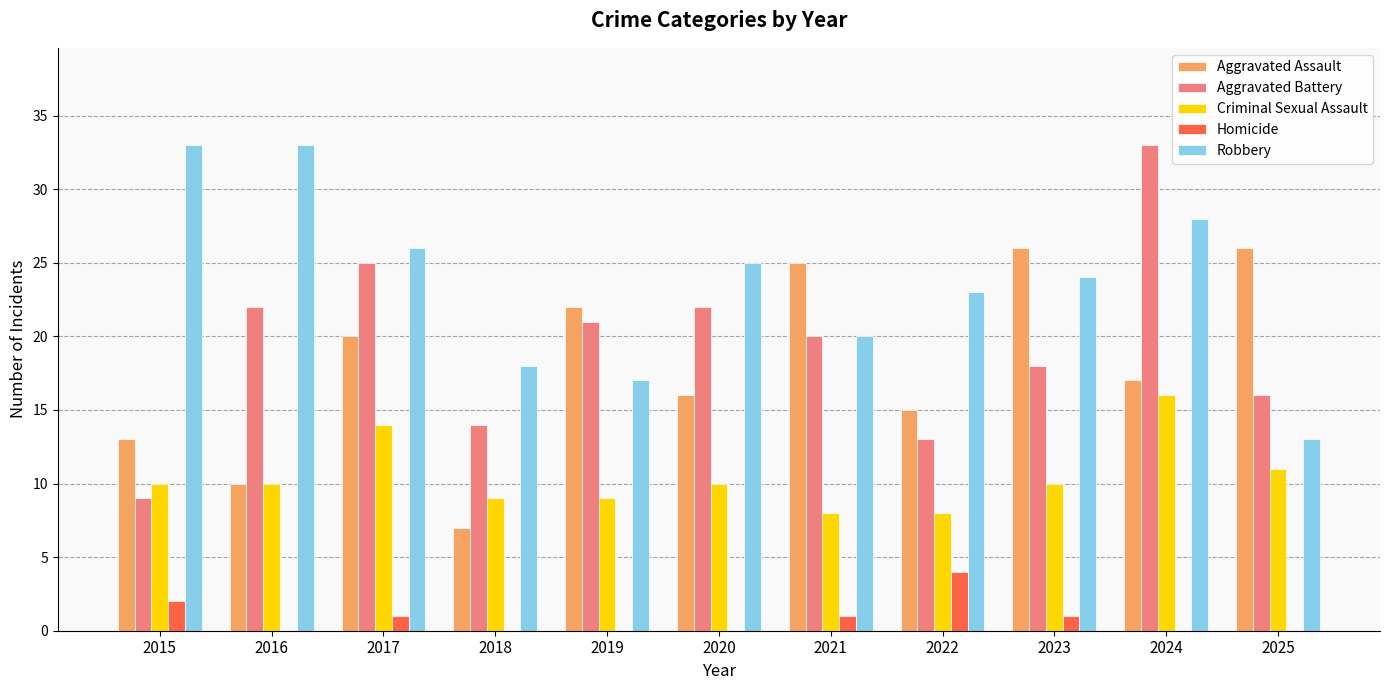

What is the spread (max minus min) of values at 2016?

33